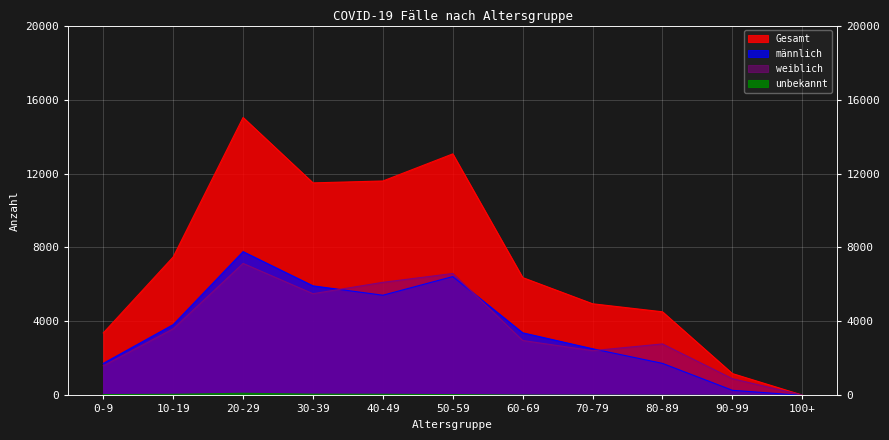

At how many categories does at least one series exceed 11132?

4